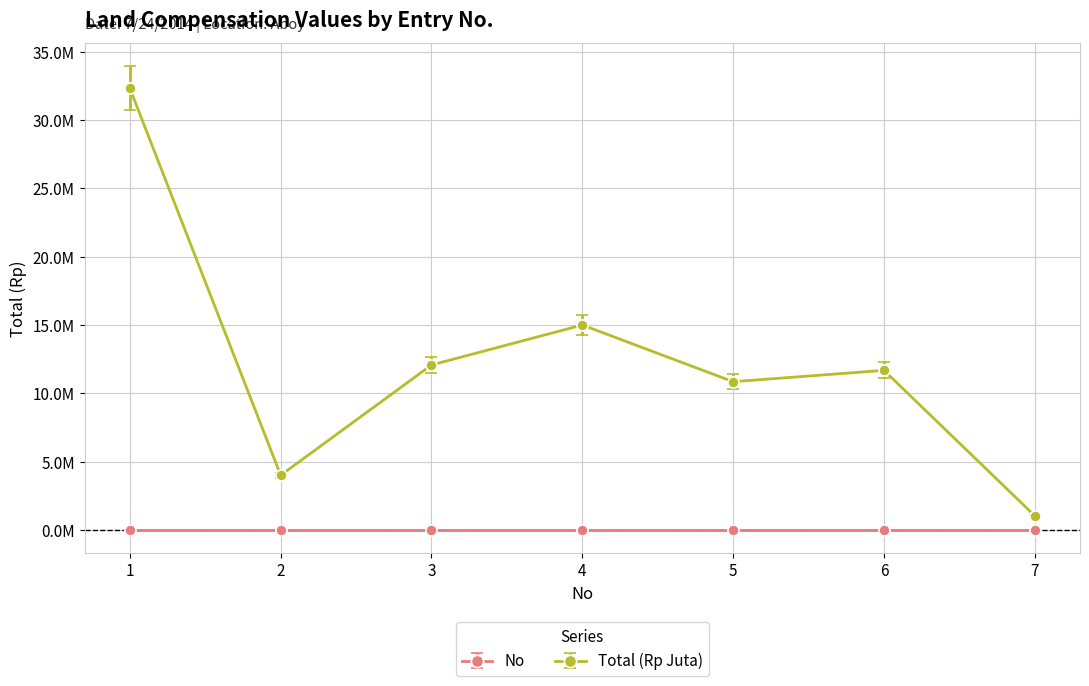

True or false: Total (Rp Juta) and No cross at least once.

False